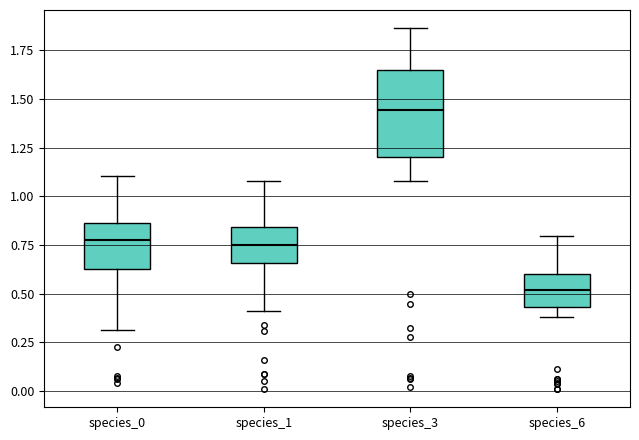

Reading left to right, transcribe this box plot: for each box, give where its median line is, the range the box spans, and where its two whiskers end, as read against the y-axis. The values are not printed on the chart, so give them approximately, as read against the axis.

species_0: median 0.75, box 0.65 to 0.85, whiskers 0.30 to 1.10
species_1: median 0.75, box 0.65 to 0.85, whiskers 0.40 to 1.10
species_3: median 1.45, box 1.20 to 1.65, whiskers 1.10 to 1.85
species_6: median 0.50, box 0.45 to 0.60, whiskers 0.40 to 0.80